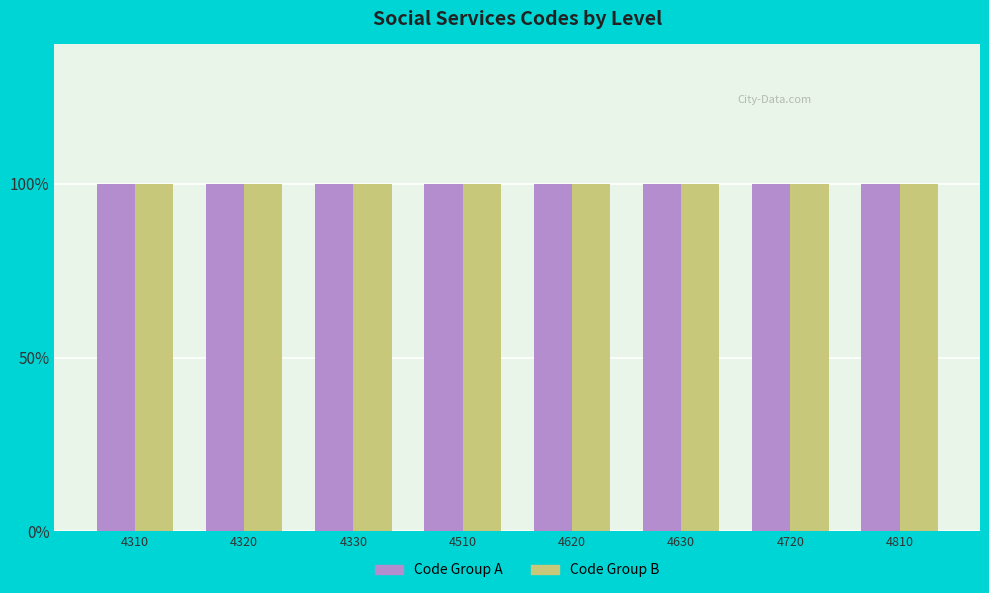

True or false: Level has a value of 1 at 4420.

False